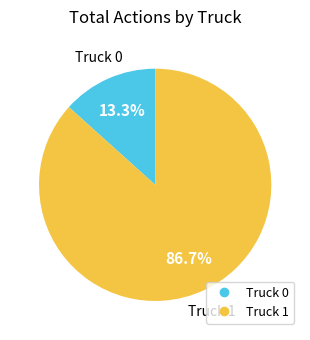

Rank the categories by value from lowest to highest.

Truck 0, Truck 1